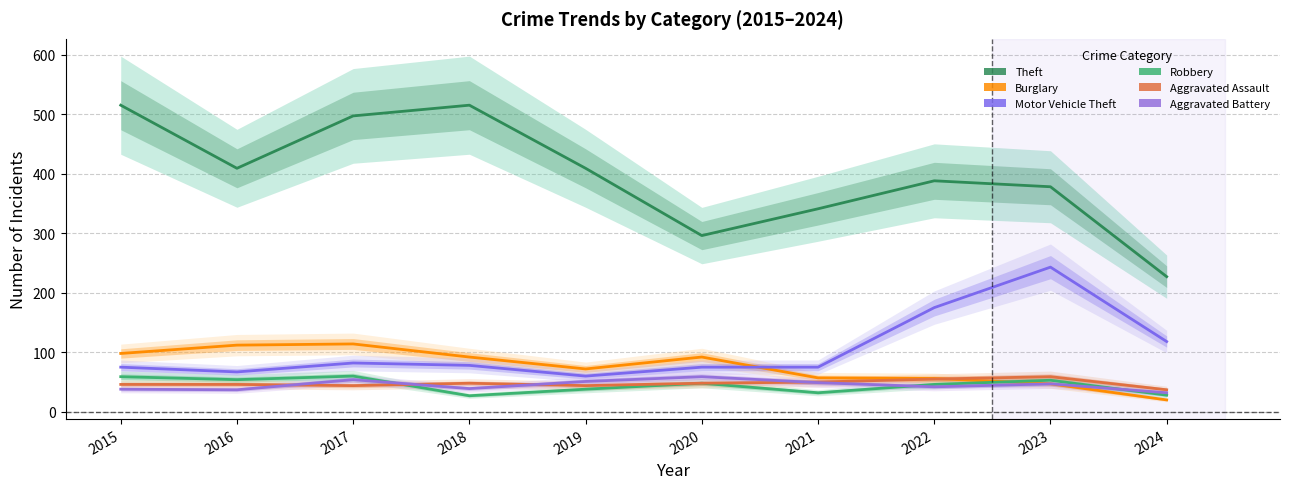

At which category is the sum across all series the highest?

2017